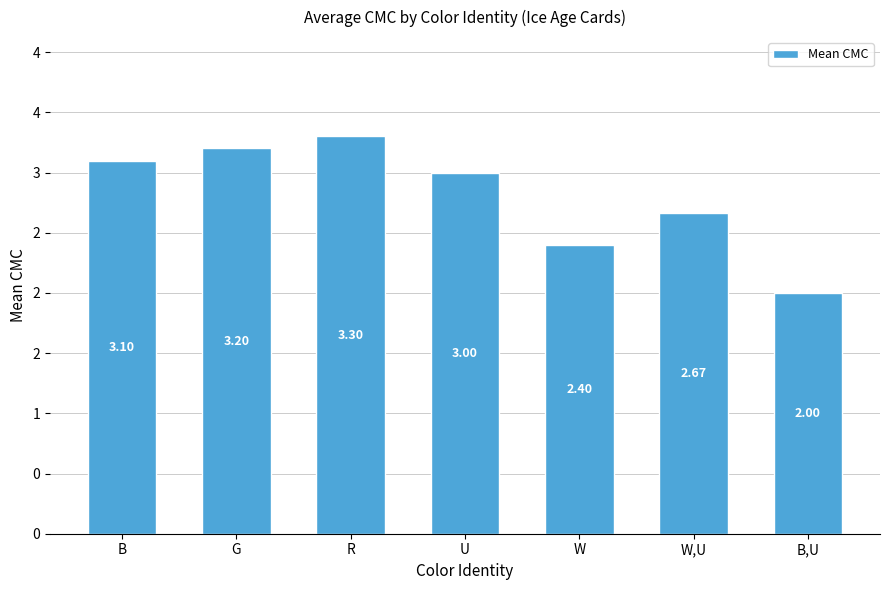

What is the minimum value shown in the chart?

2.0